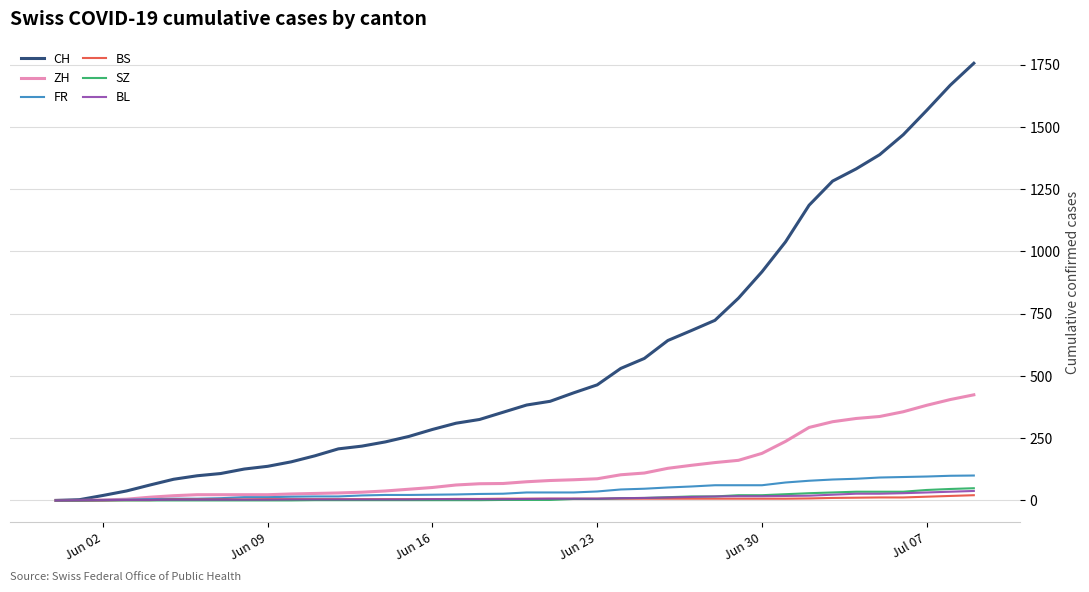

What is the difference between the maximum and minimum values in the BS series?

21